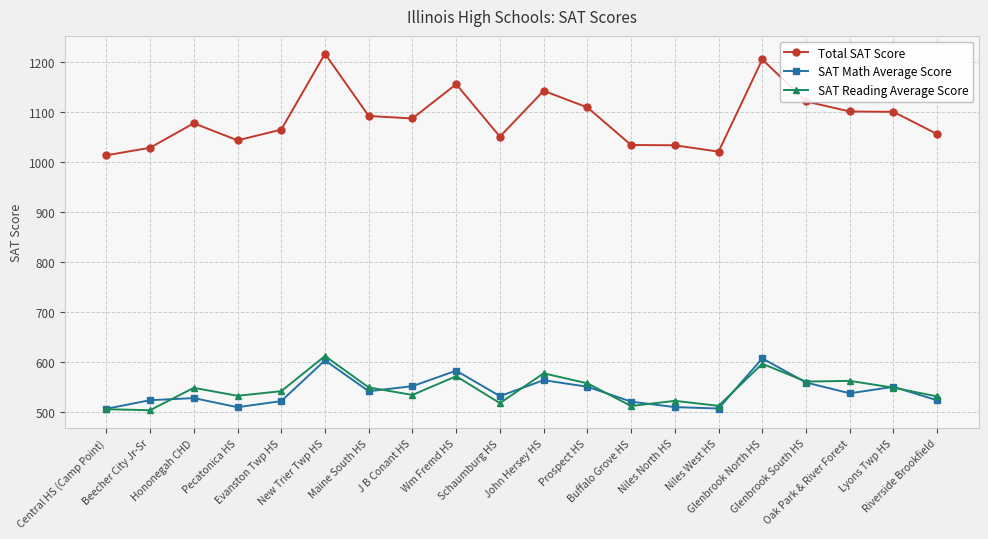

What is the difference between the SAT Math Average Score values at Buffalo Grove HS and Glenbrook South HS?

38.2